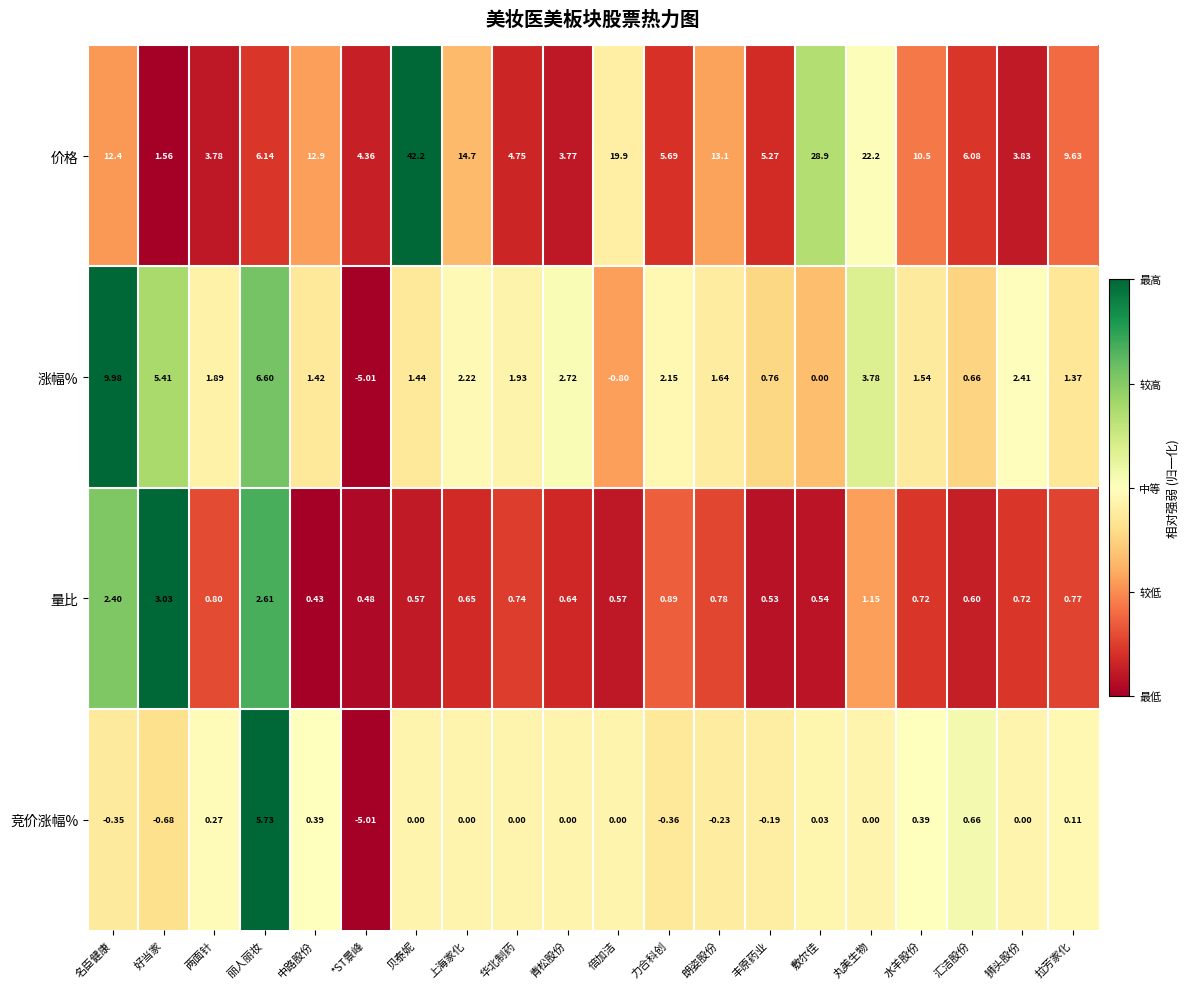

At which category is the sum across all series the highest?

贝泰妮